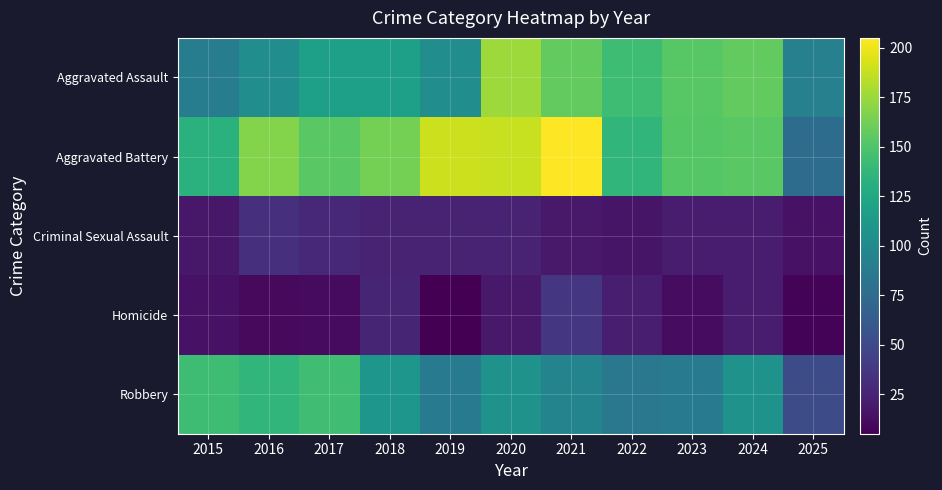

At which category is the sum across all series the highest?

2020